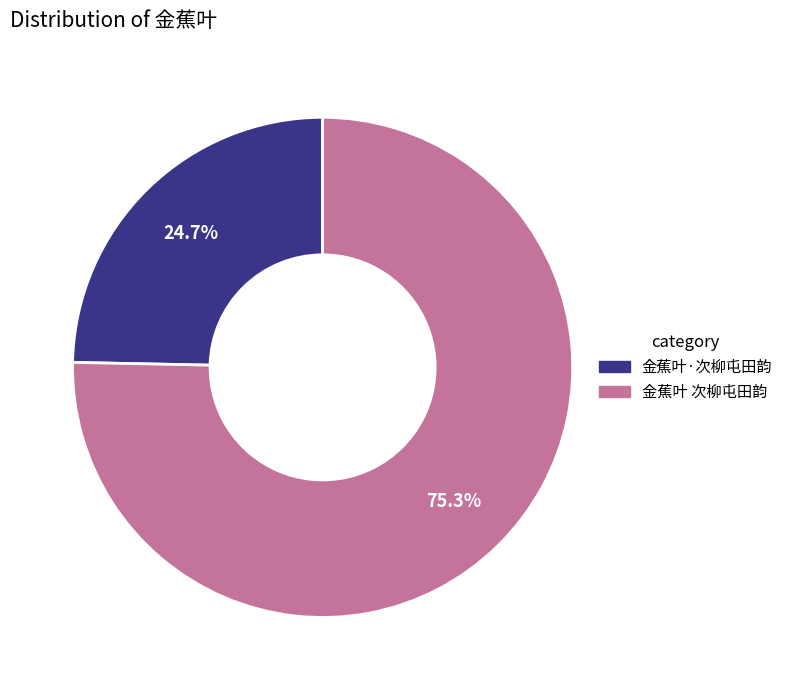

The 金蕉叶·次柳屯田韵 slice represents 34% of the pie. True or false?

False